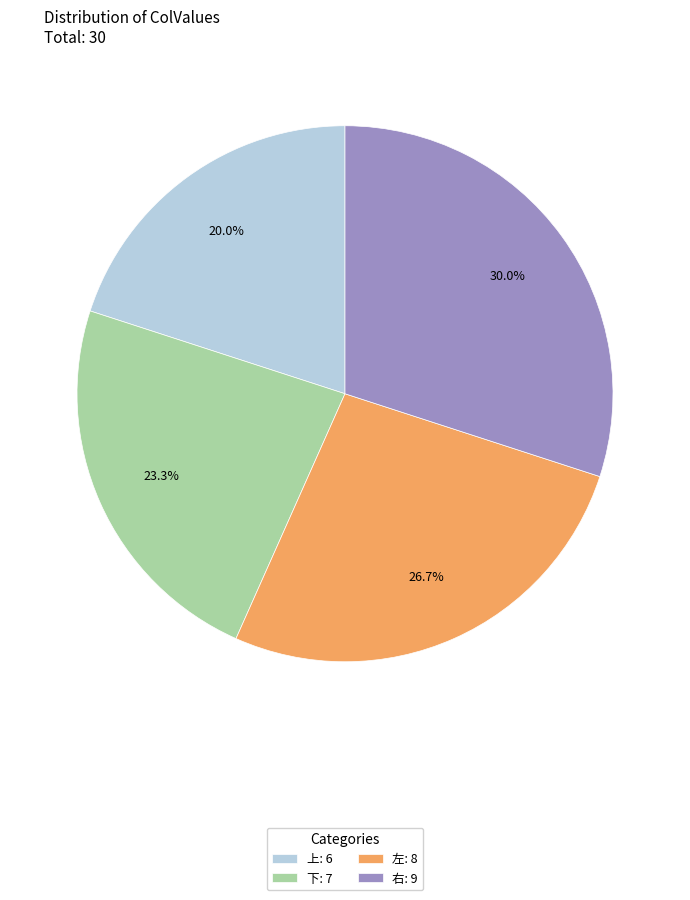

Count the number of slices in the pie.

4